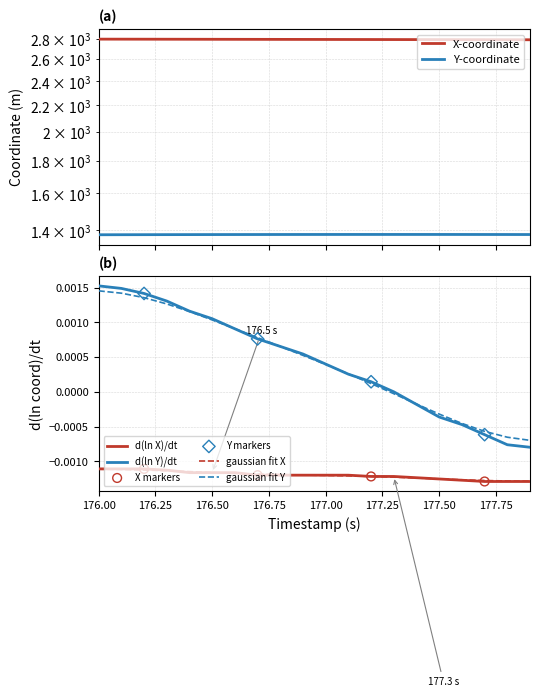

Which series contains the lowest Y value?

Y